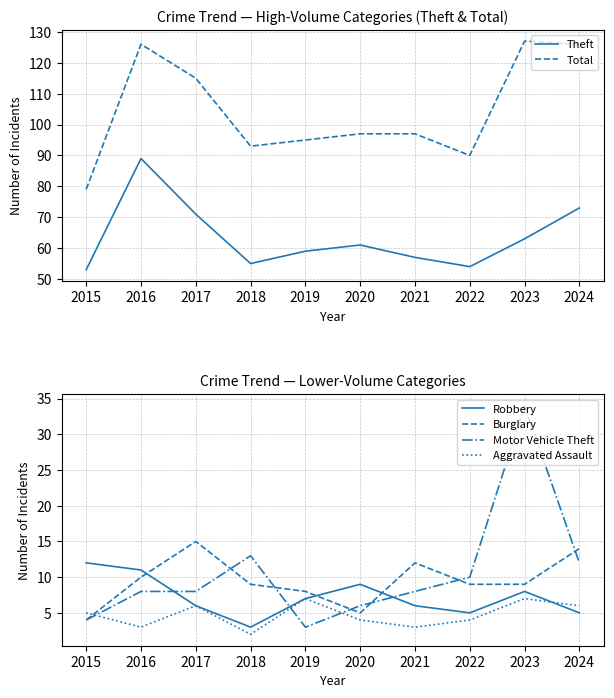

In Robbery, how many points are lower than both neighbors (excluding endpoints)?

2